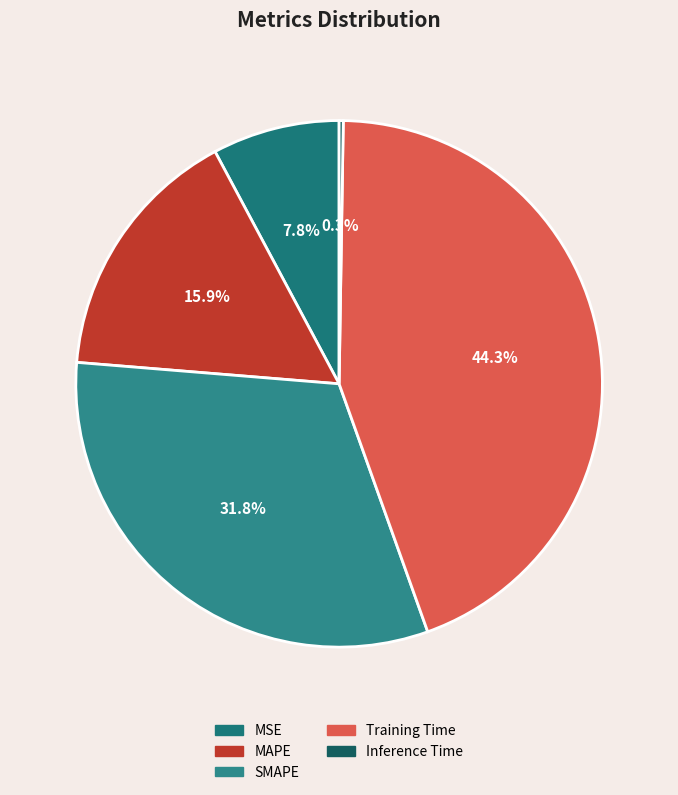

How much of the chart is everything except Training Time?

55.7%